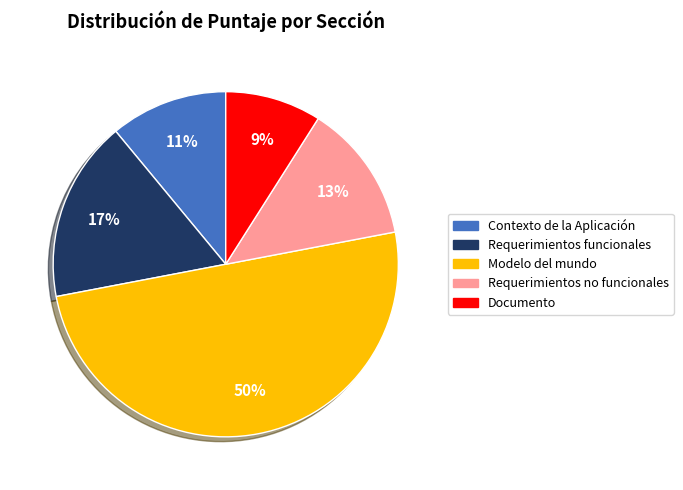

To the nearest percent, what percentage of the pie is Requerimientos no funcionales?

13%